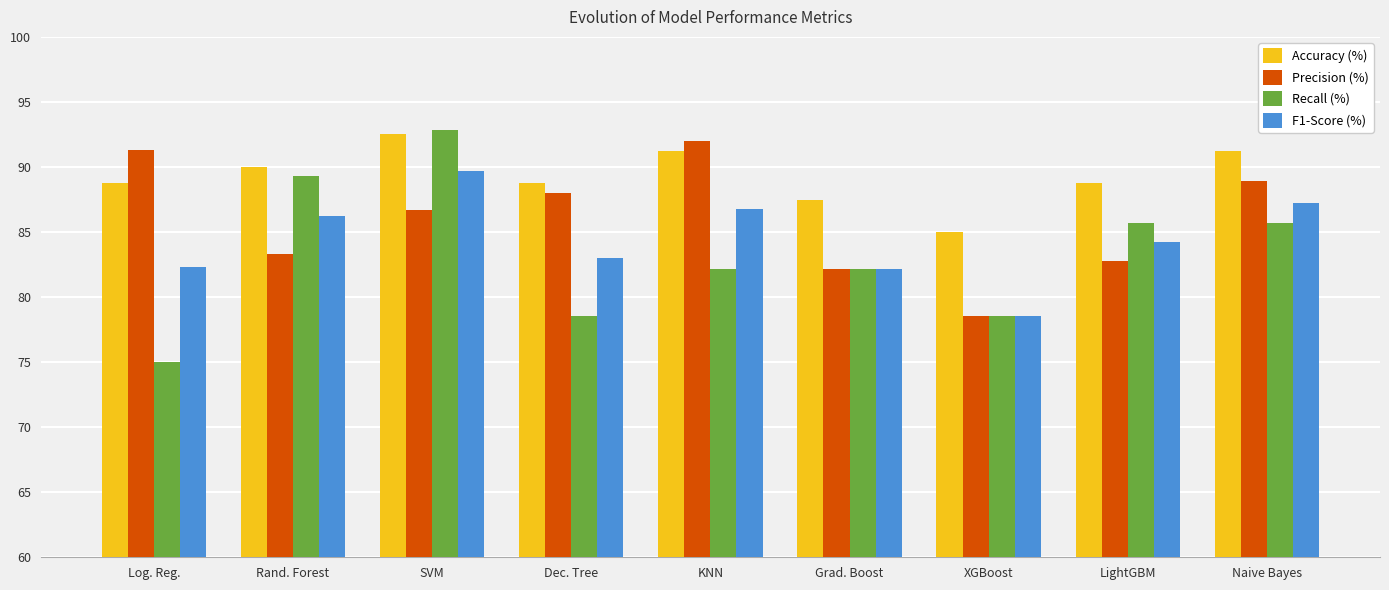

What position from the left is Rand. Forest?

2